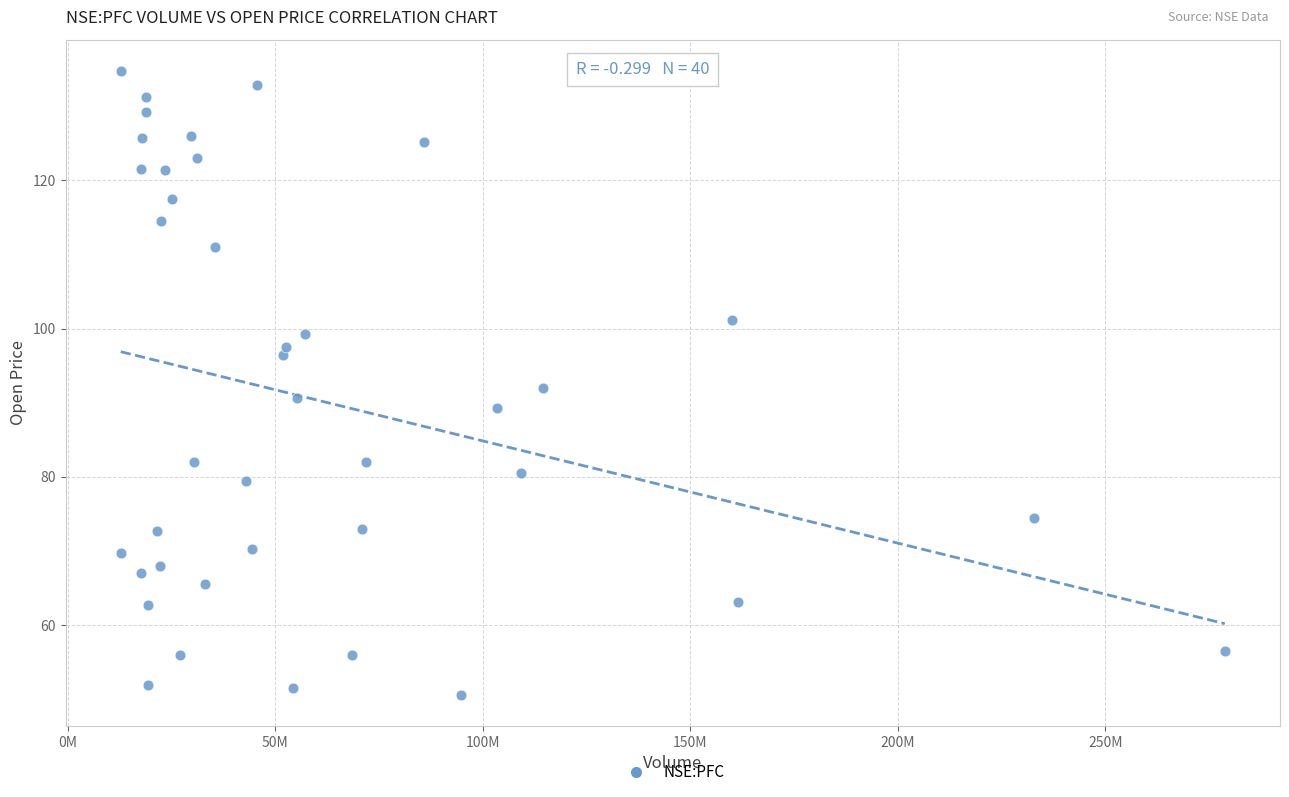

What is the range of X values (max minus min)?

265980822.0